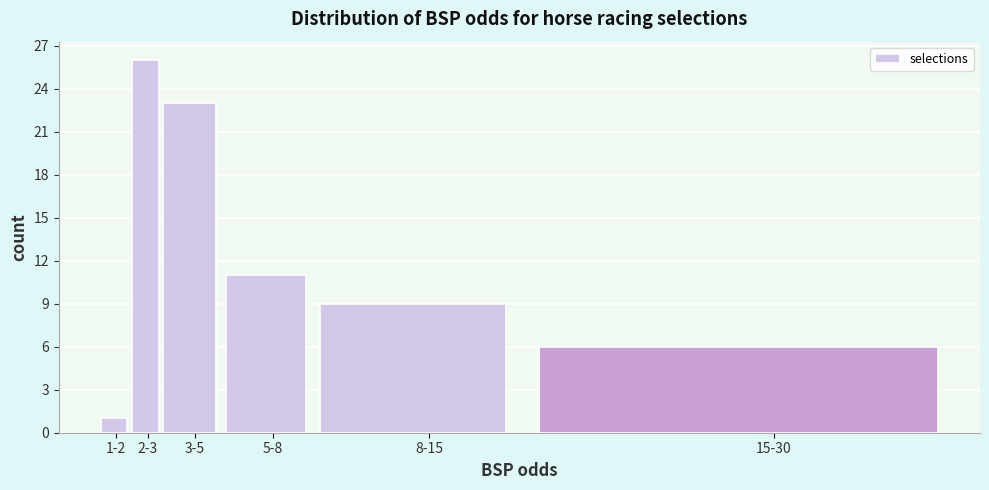

Reading left to right, extract all data points from this chart.

1-2=1	2-3=26	3-5=23	5-8=11	8-15=9	15-30=6